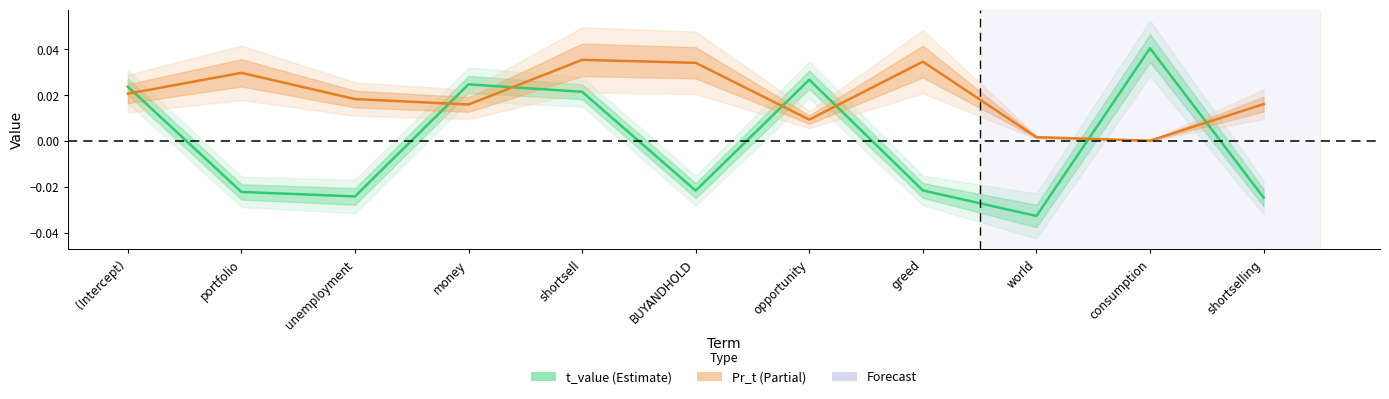

At shortselling, list the series in order from smallest to largest.

t_value, Pr_t